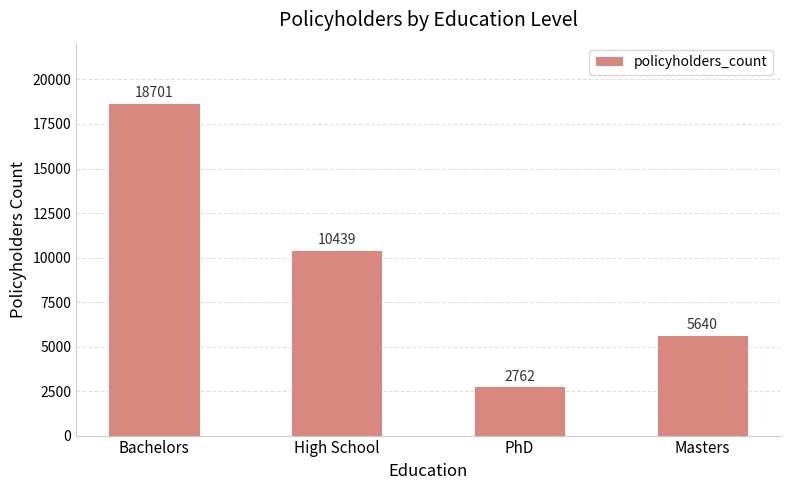

Reading left to right, transcribe all the data shown in this chart.

18701	10439	2762	5640